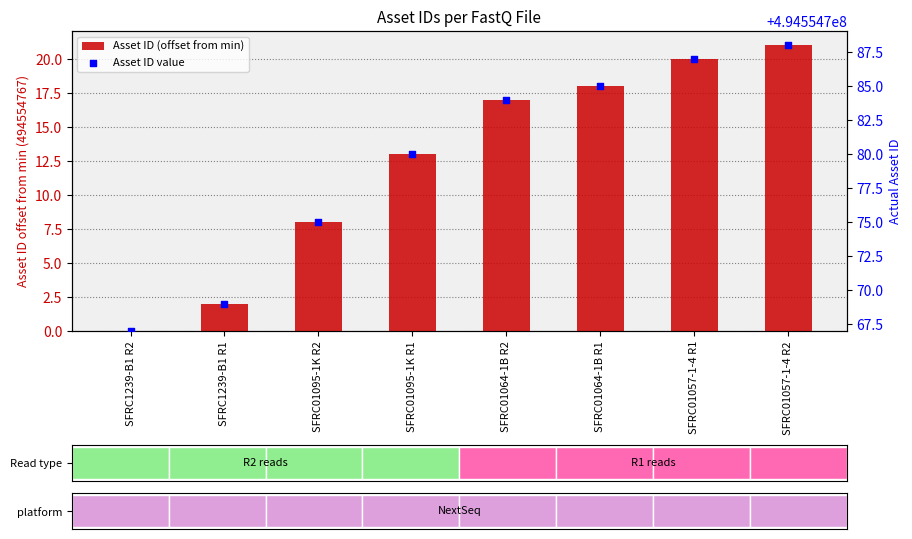

At which category is the sum across all series the highest?

SFRC01057-1-4 R2